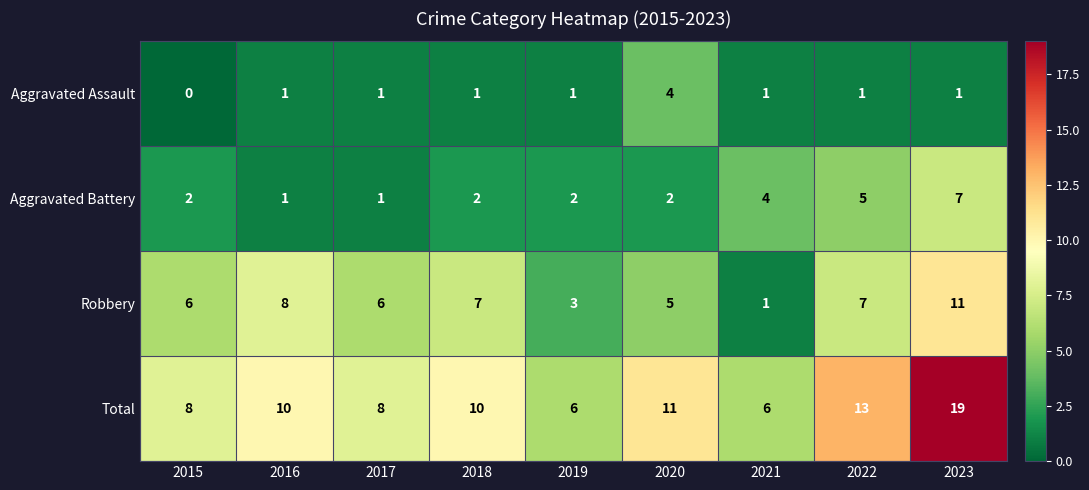

What is the difference between the highest and lowest values at 2022?

12